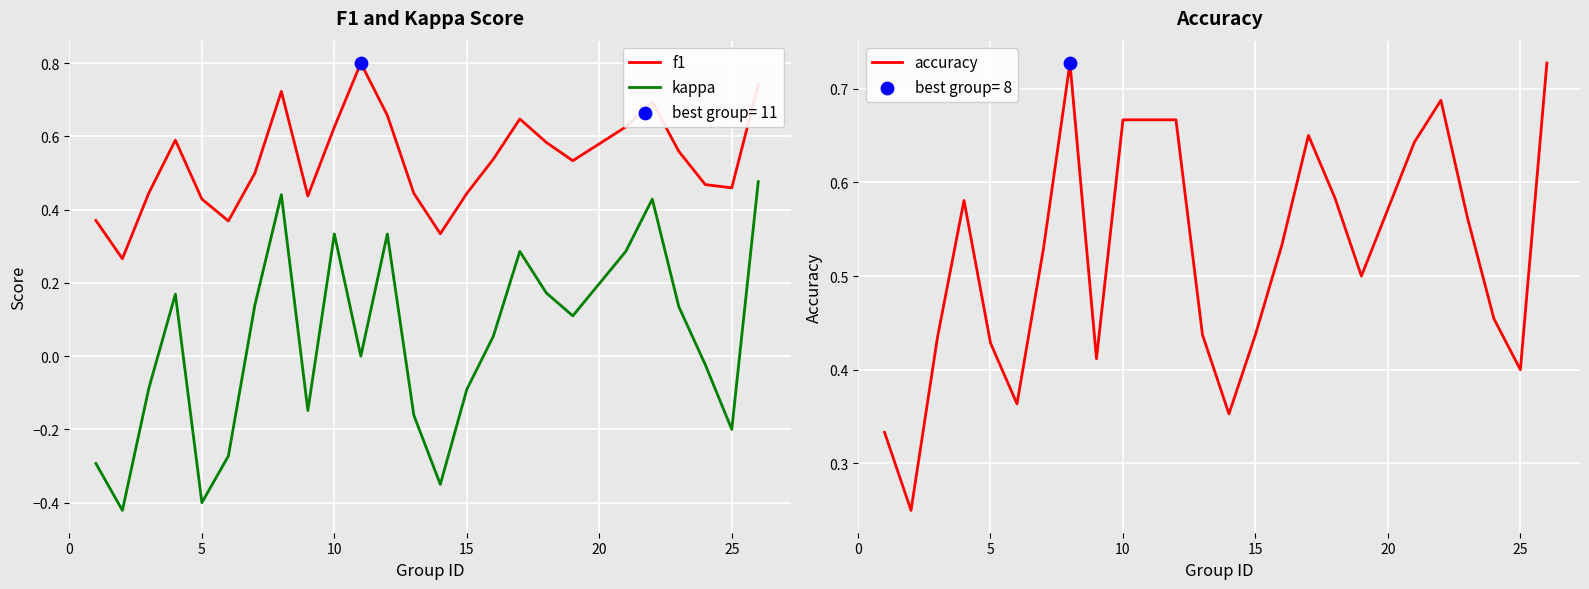

Which series reaches the minimum Y coordinate?

kappa